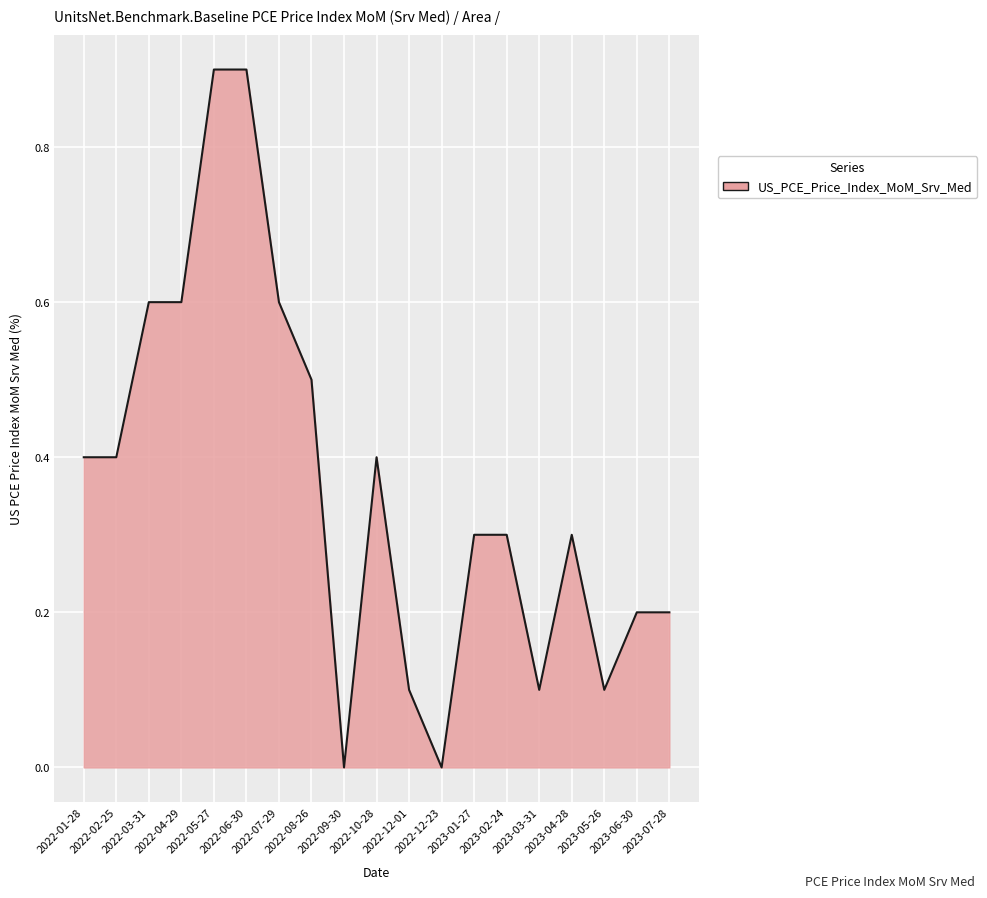

Reading left to right, what are all the values shown in this chart?

2022-01-28=0.4	2022-02-25=0.4	2022-03-31=0.6	2022-04-29=0.6	2022-05-27=0.9	2022-06-30=0.9	2022-07-29=0.6	2022-08-26=0.5	2022-09-30=0.0	2022-10-28=0.4	2022-12-01=0.1	2022-12-23=0.0	2023-01-27=0.3	2023-02-24=0.3	2023-03-31=0.1	2023-04-28=0.3	2023-05-26=0.1	2023-06-30=0.2	2023-07-28=0.2